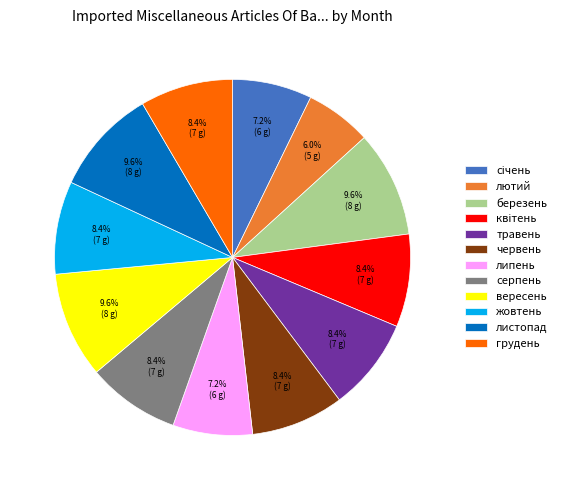

Is the sum of лютий and серпень greater than half?

No